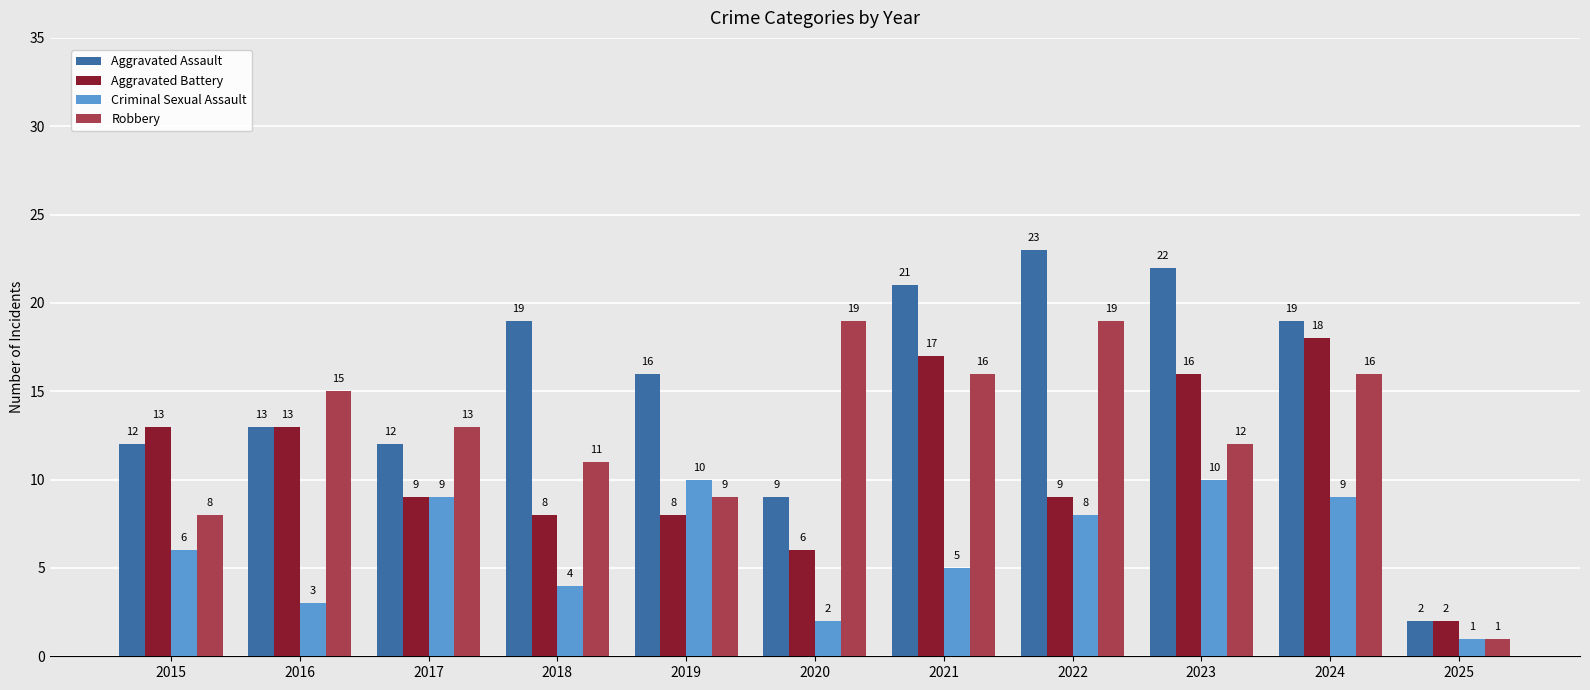

The Robbery series shows 11 at 2015. True or false?

False